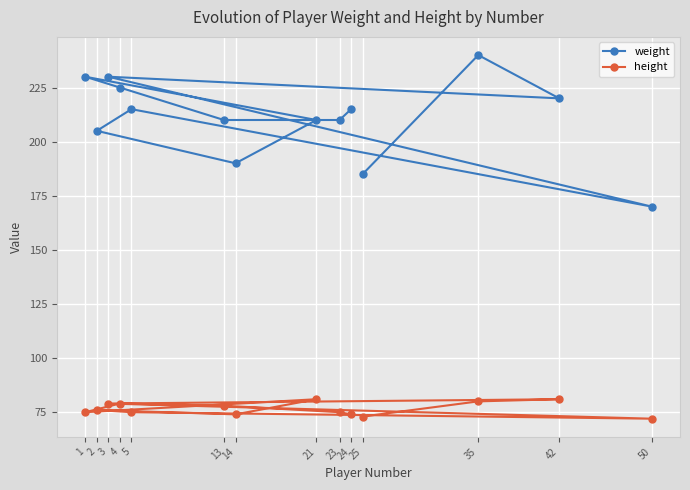

True or false: height and weight intersect in this chart.

False